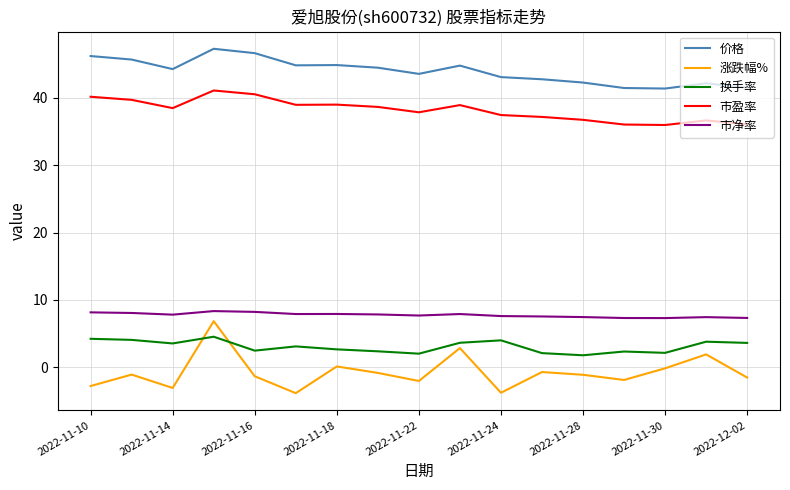

Which series has the largest range (max minus min)?

涨跌幅%